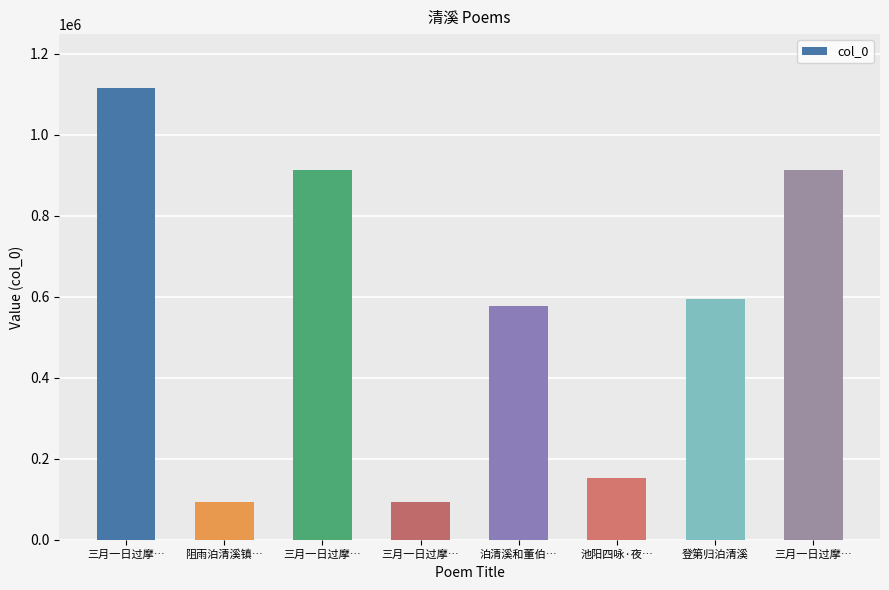

Approximately how many times larger is the value at 三月一日过摩… compared to 三月一日过摩…?

0.8